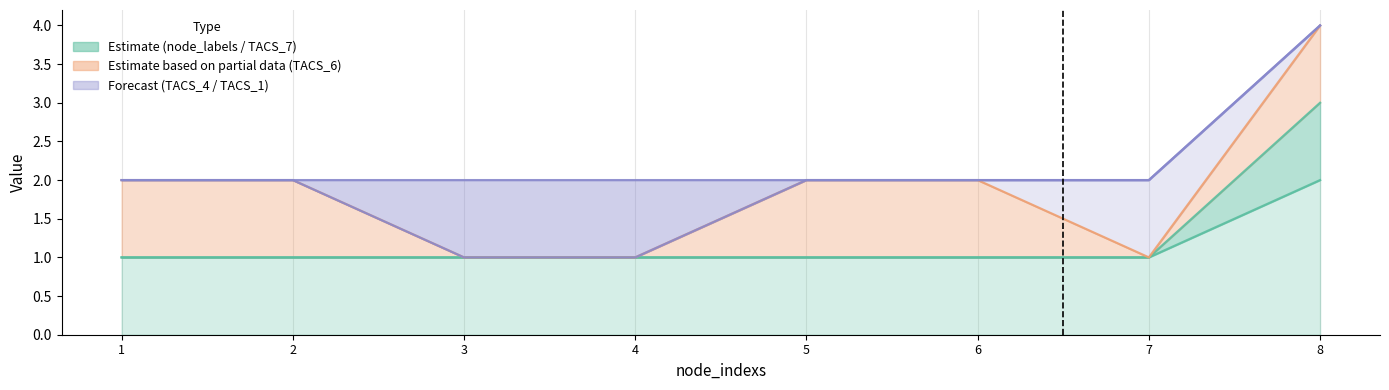

At which category is the sum across all series the highest?

8